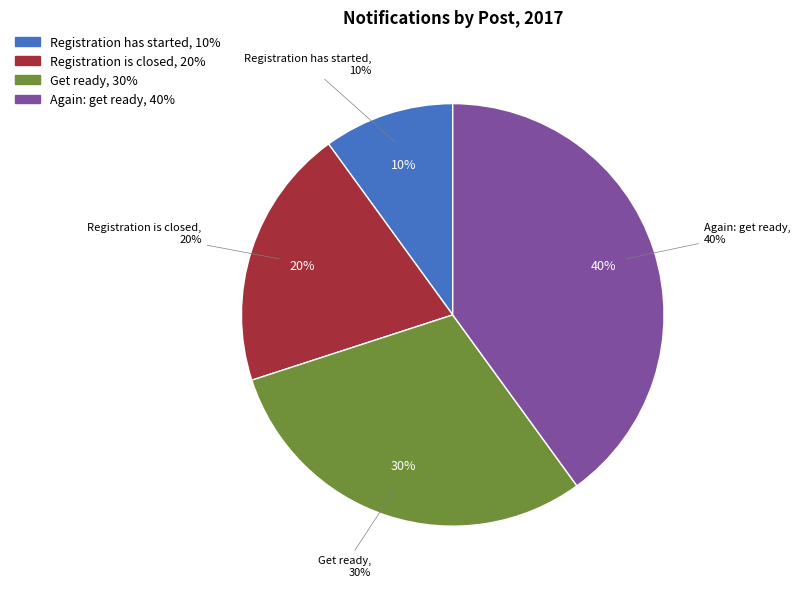

Approximately how many times larger is the value at Again: get ready compared to Registration is closed?

2.0